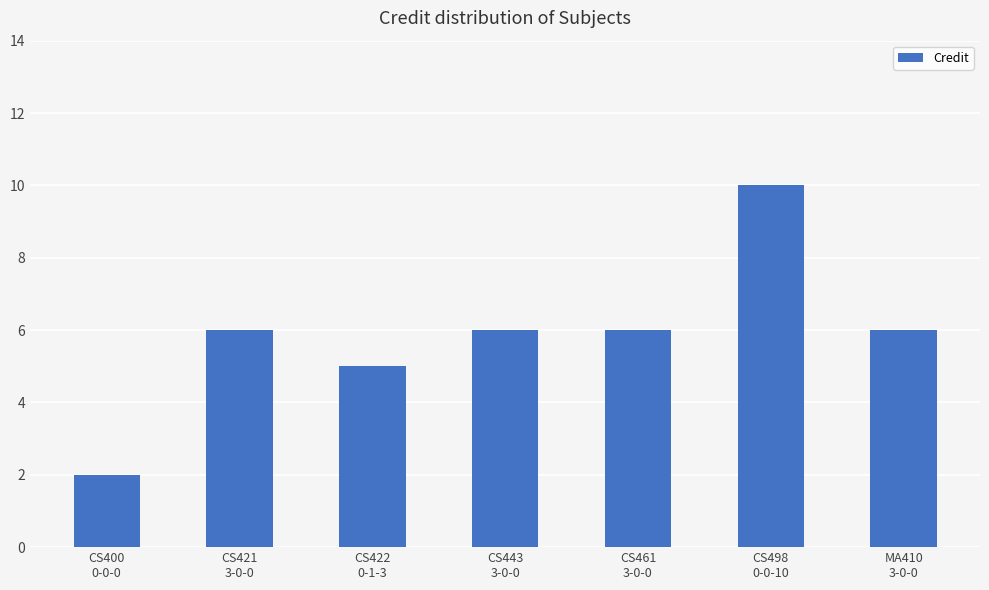

The value at CS461
3-0-0 is 3. True or false?

False